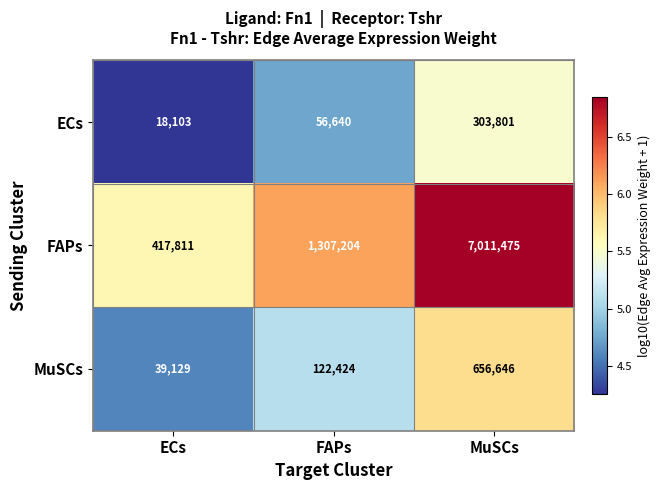

What is the sum of the ECs values at FAPs and MuSCs?

360441